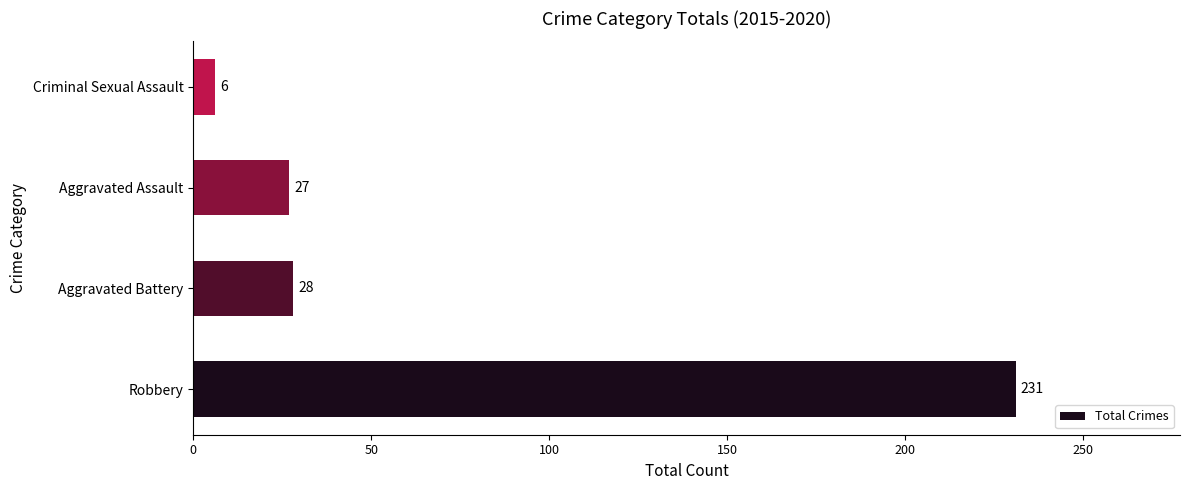

Between Robbery and Criminal Sexual Assault, which is larger?

Robbery